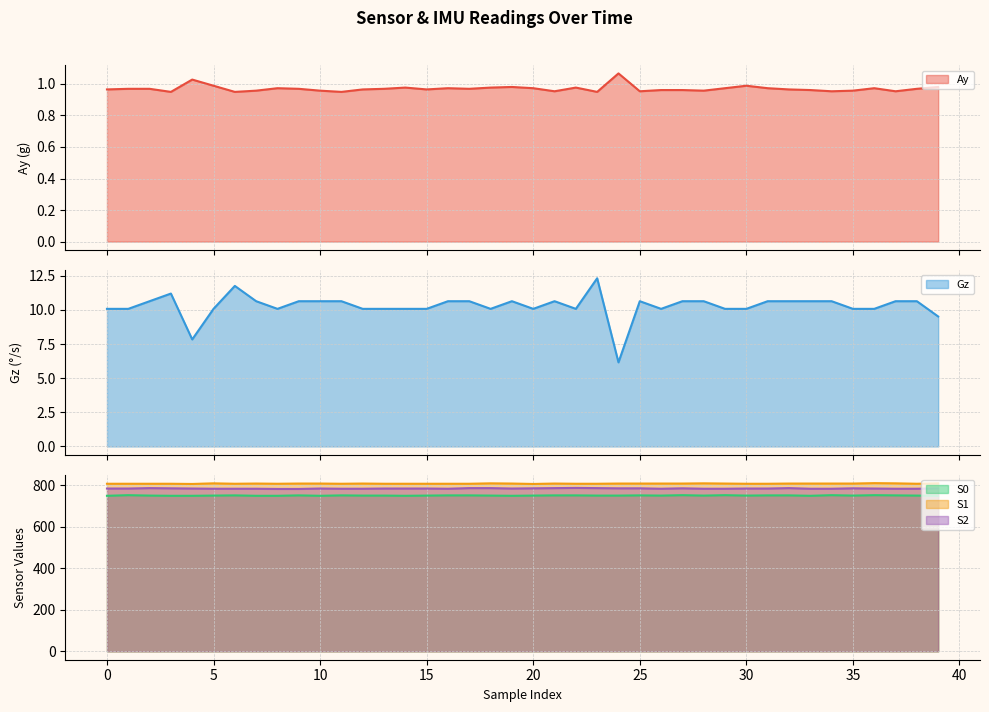

At which category is the sum across all series the highest?

36